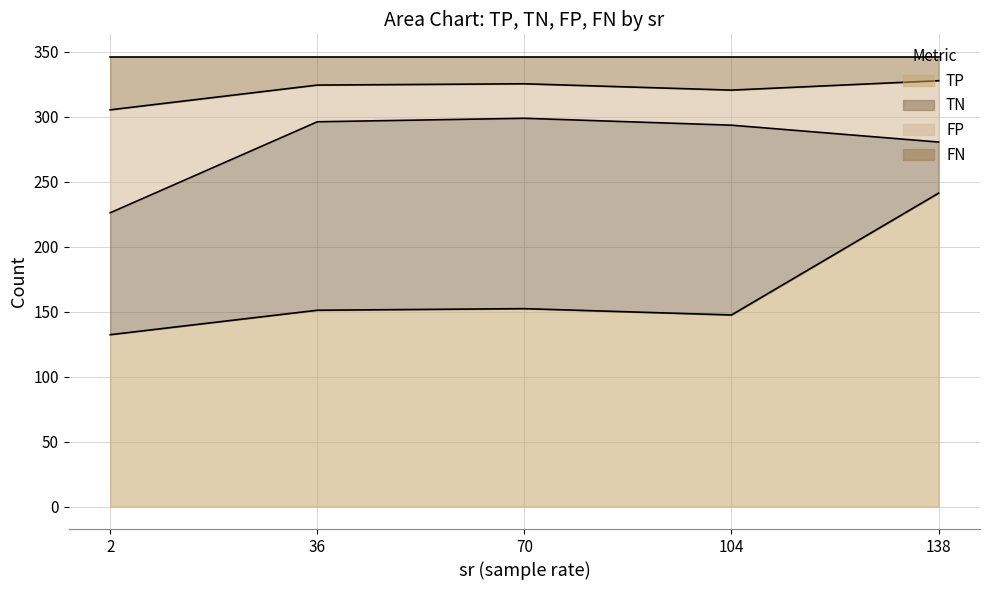

What is the maximum value for TP?

241.1